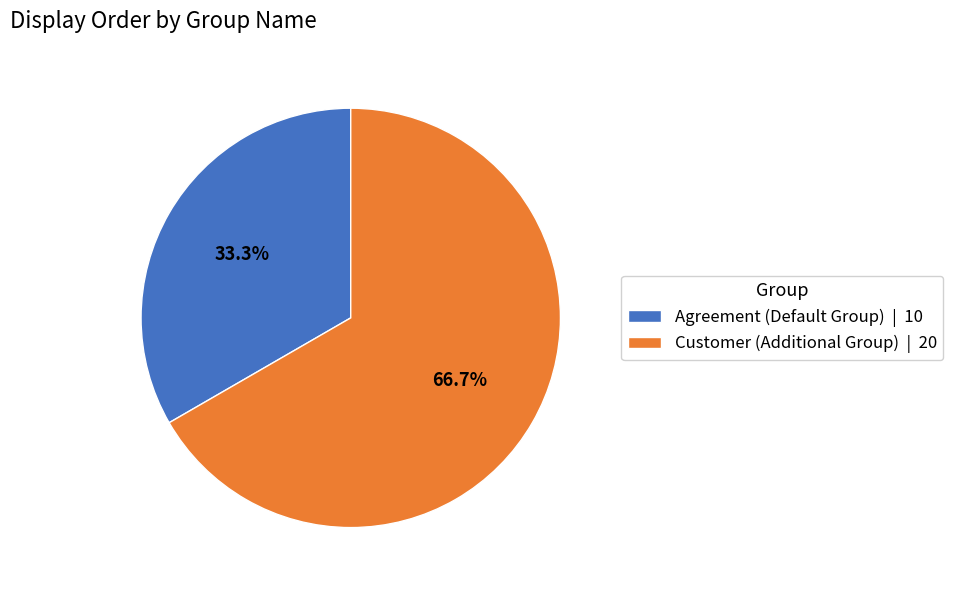

Does Customer (Additional Group) represent more than half of the total?

Yes